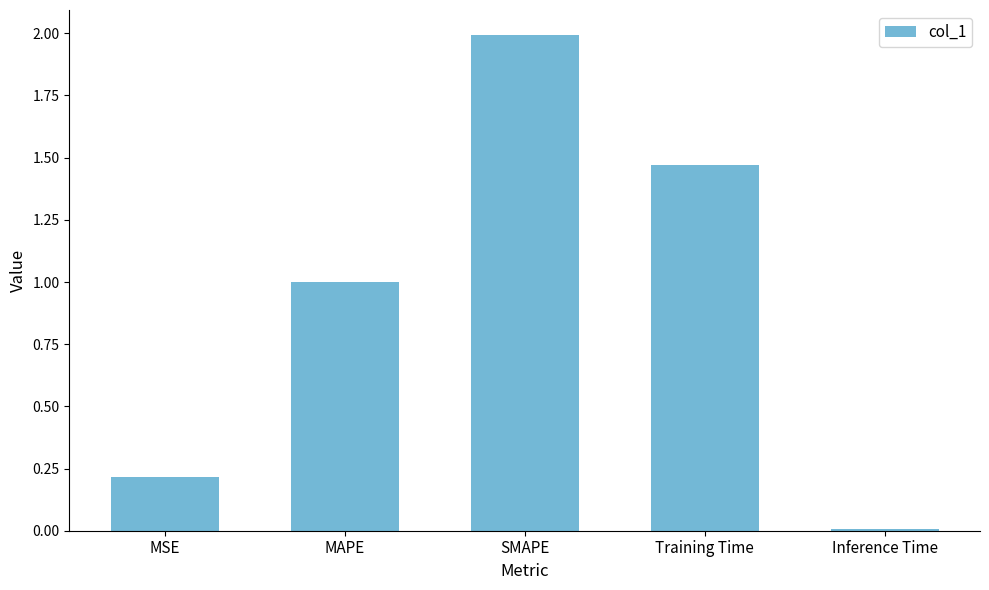

What is the sum of all values?

4.7